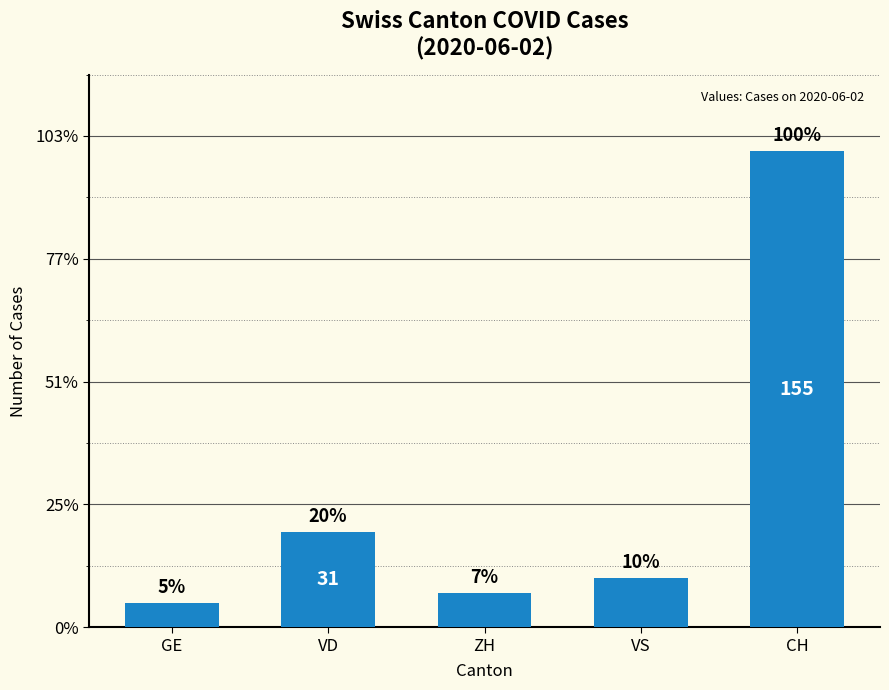

What is the sum of the values at VS and CH?

171